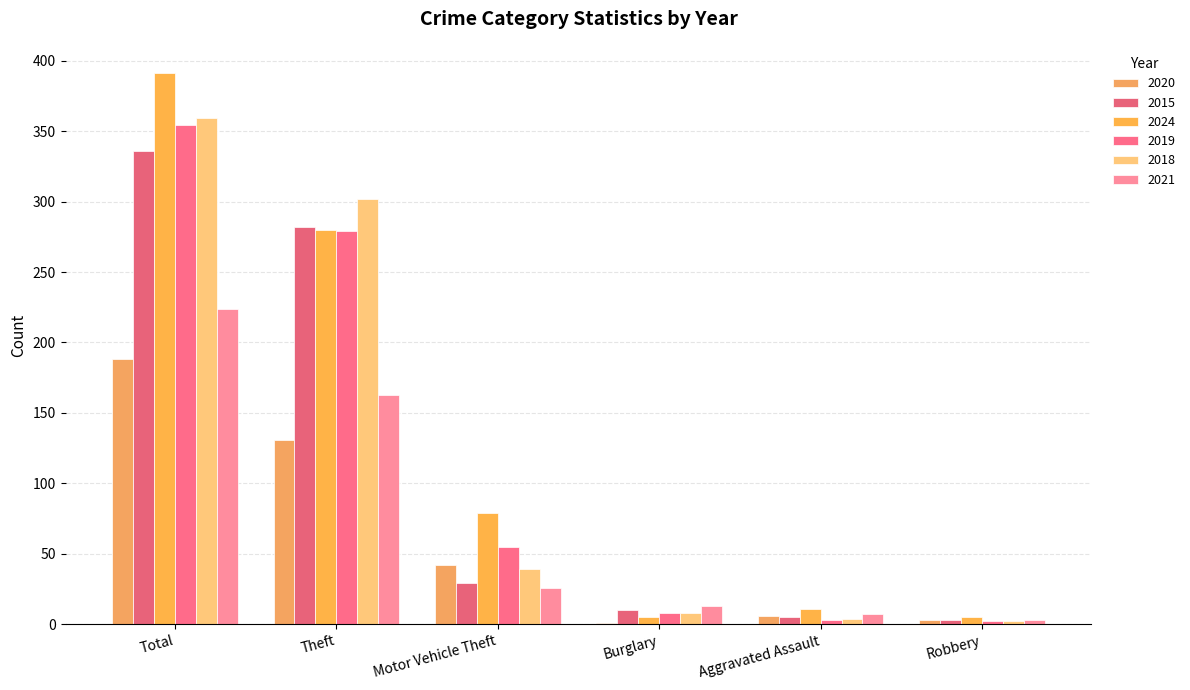

How many groups of bars are there?

6